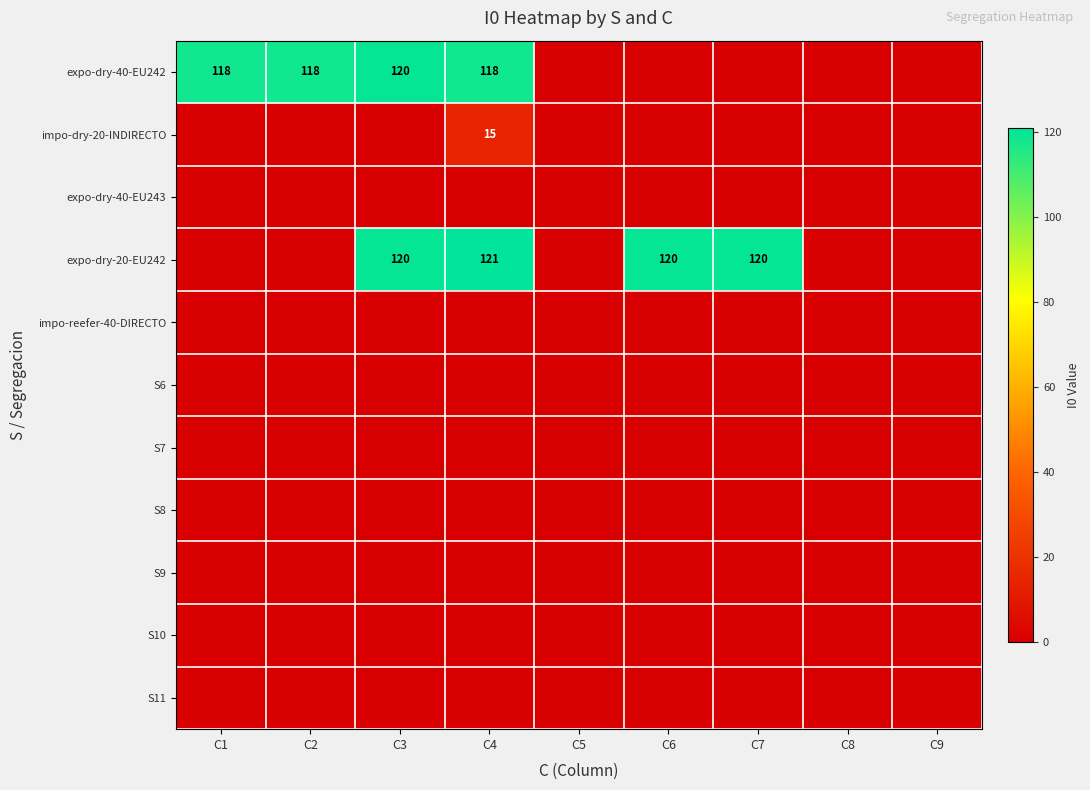

The value of expo-dry-40-EU242 at C2 is 61. True or false?

False